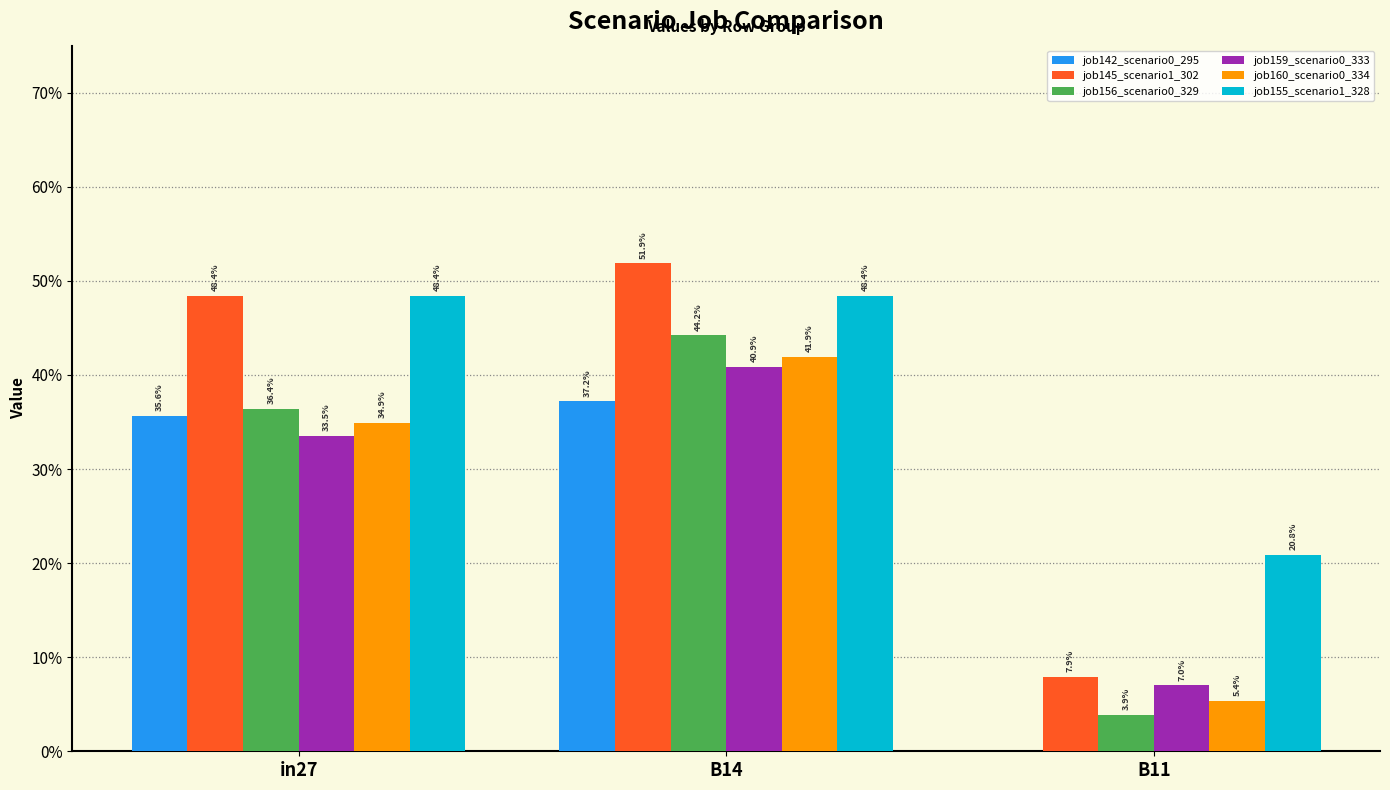

Reading right to left, what are all the values shown in this chart?

job142_scenario0_295: 0.0	0.4	0.4
job145_scenario1_302: 0.1	0.5	0.5
job156_scenario0_329: 0.0	0.4	0.4
job159_scenario0_333: 0.1	0.4	0.3
job160_scenario0_334: 0.1	0.4	0.3
job155_scenario1_328: 0.2	0.5	0.5